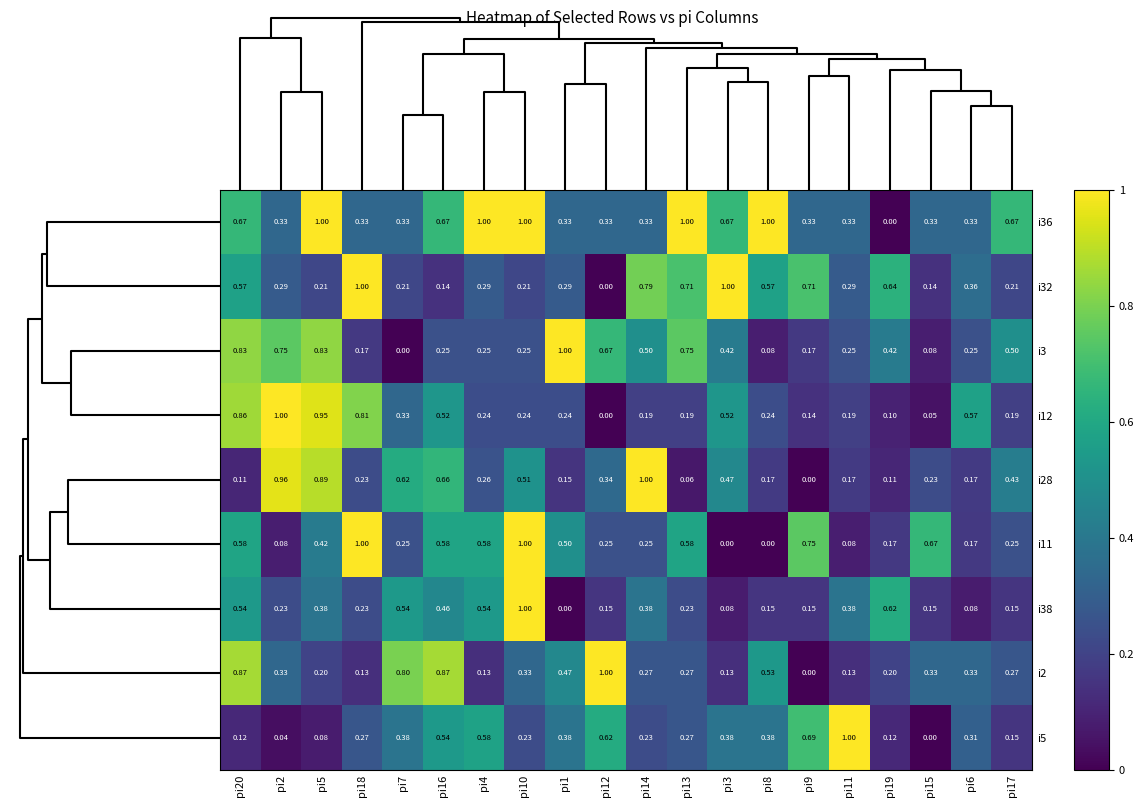

Is the value of i2 at pi15 greater than the value of i28 at pi5?

No